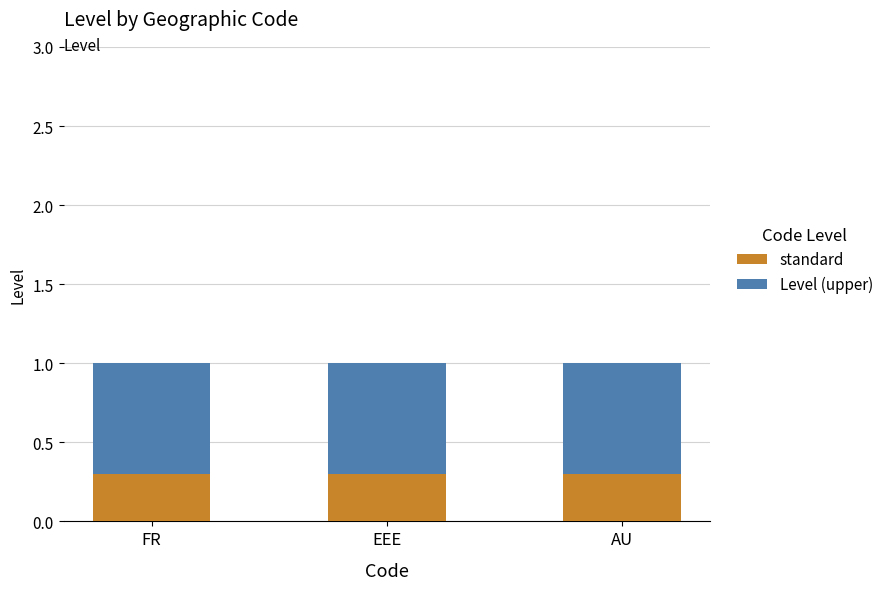

How many bars are there in total?

3